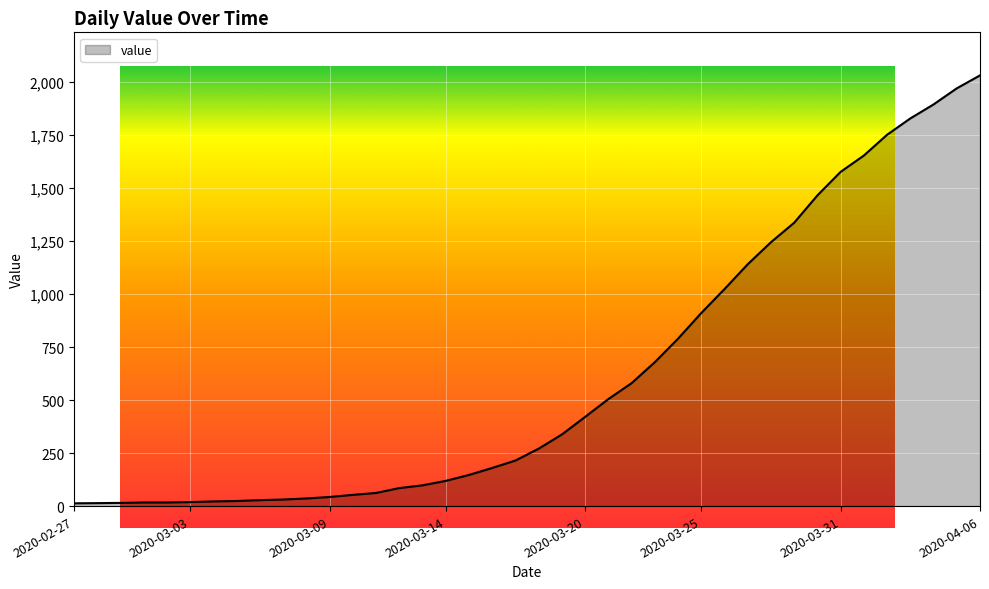

What is the difference between the maximum and second lowest values?

2018